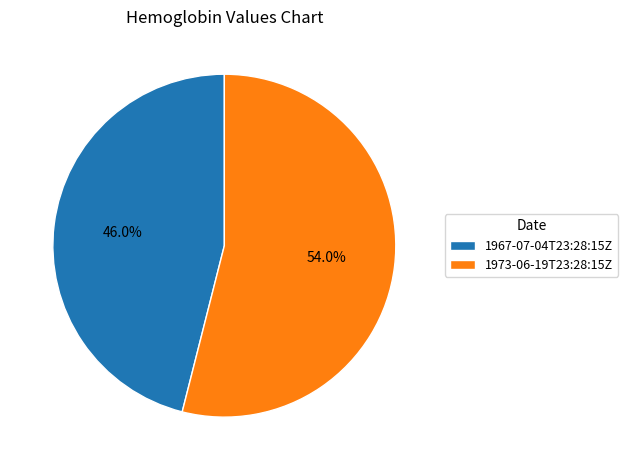

To the nearest percent, what percentage of the pie is 1973-06-19T23:28:15Z?

54%